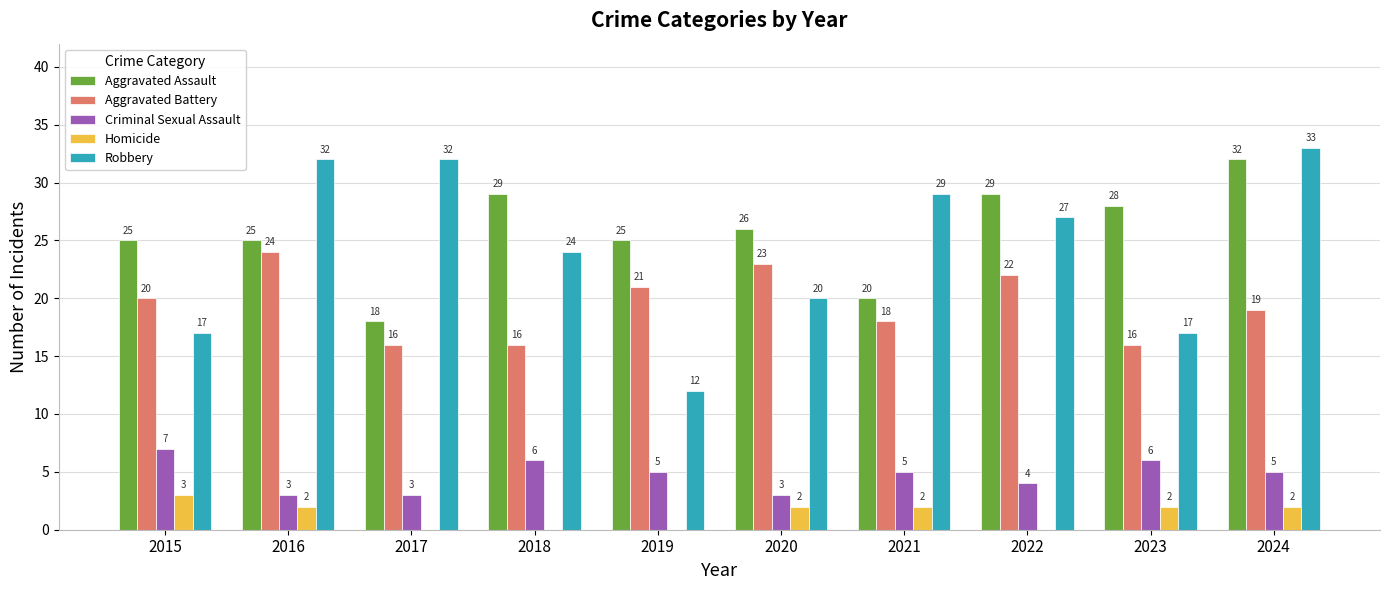

The value of Aggravated Assault at 2021 is 35. True or false?

False